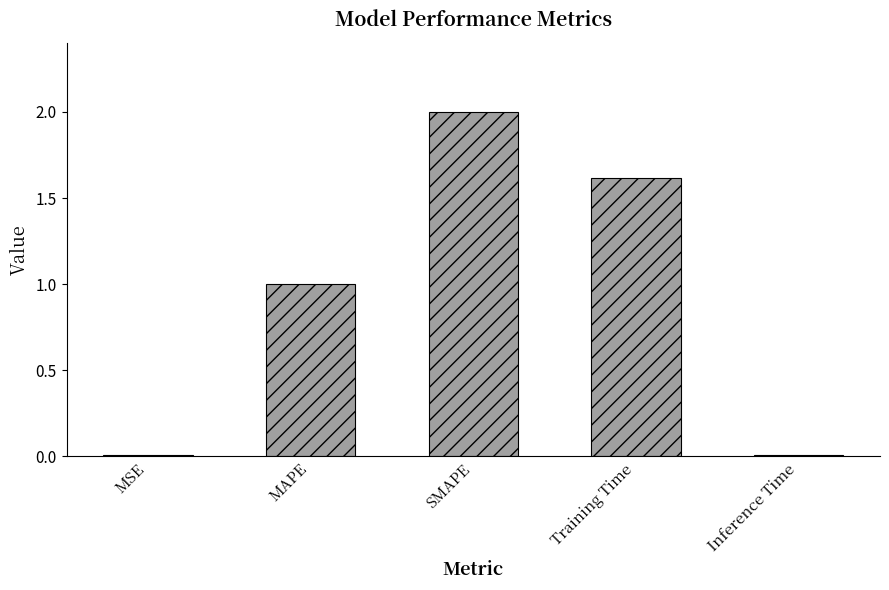

What is the sum of the values at MAPE and Inference Time?

1.0